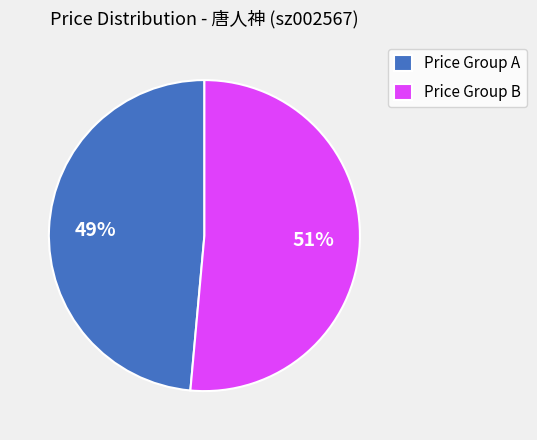

Is it true that Price Group B is 43% of the pie?

False